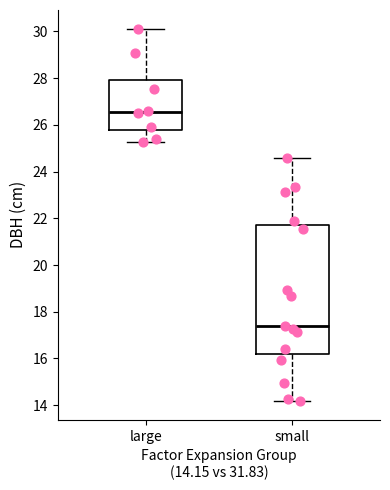

Where is the lower edge of the box for large on the y-axis? The values are not printed on the chart, so give them approximately, as read against the axis.

25.8